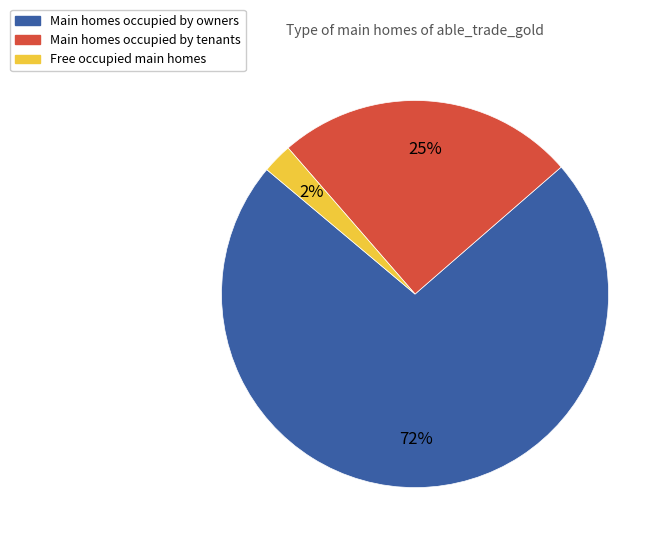

Between Main homes occupied by owners and Free occupied main homes, which is larger?

Main homes occupied by owners